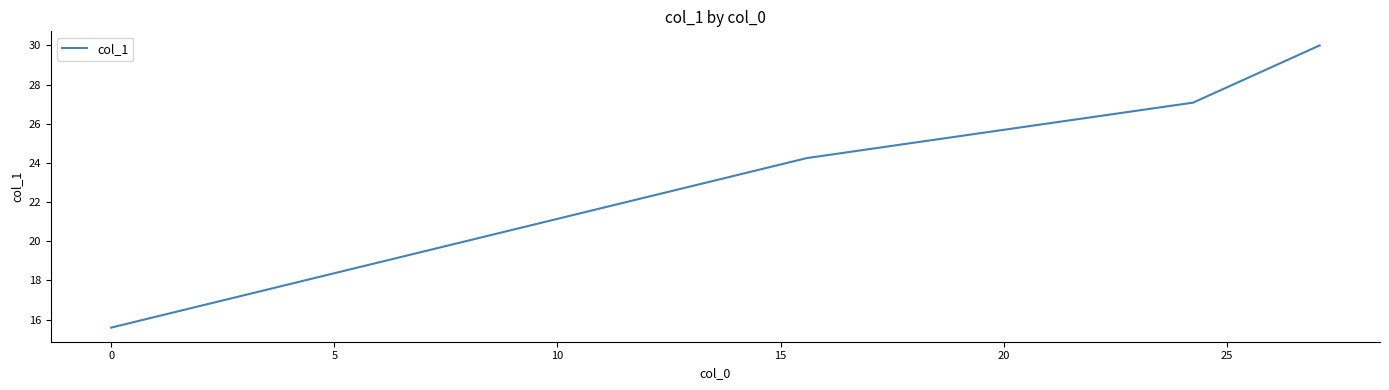

True or false: there are more than 1 points higher than both neighbors.

False